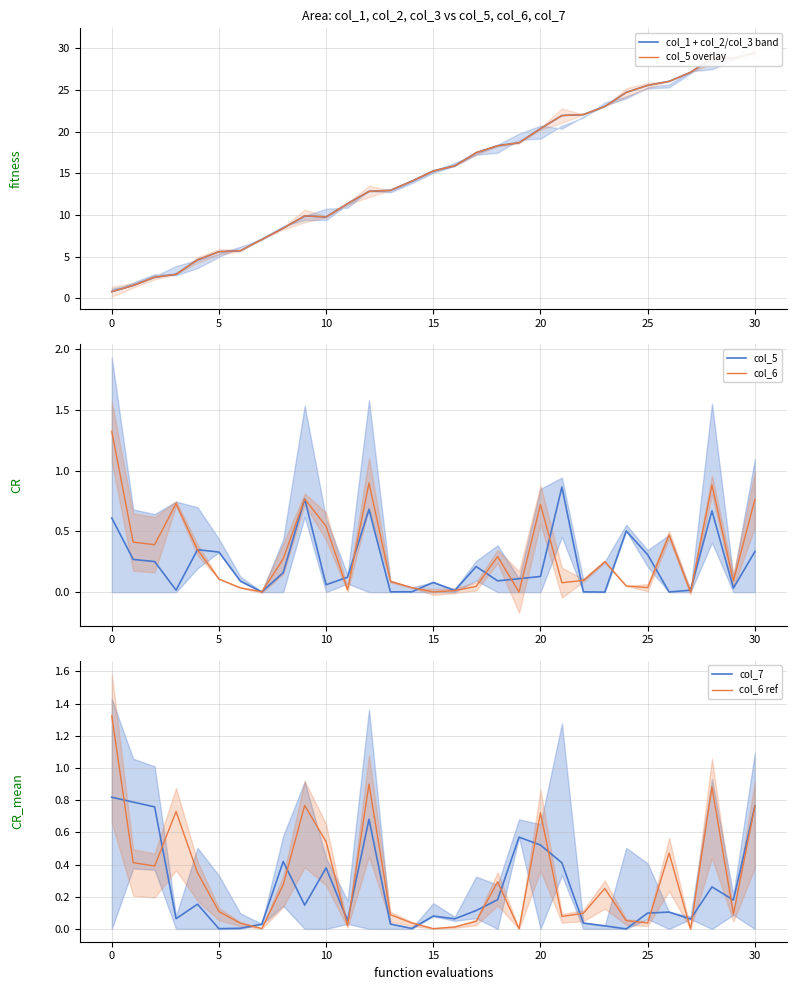

What is the sum of the col_6 ref values at 26 and 13?

0.6